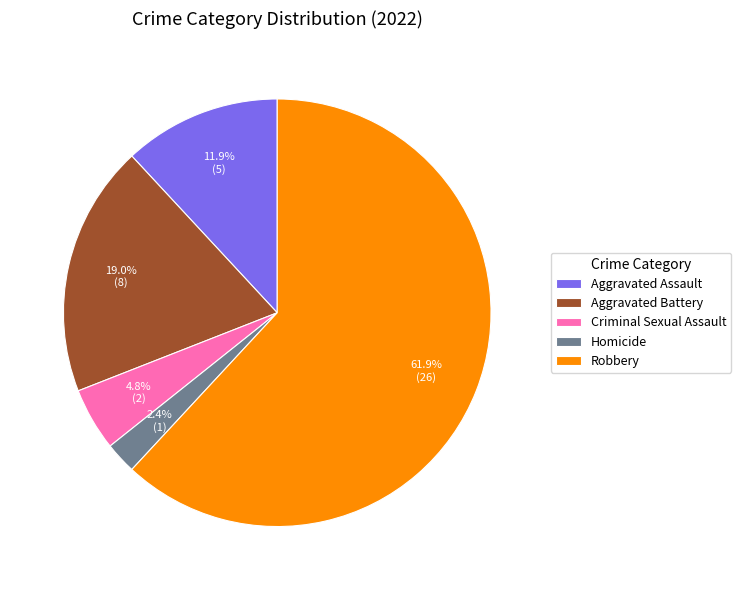

What portion of the pie excludes Homicide?

97.6%